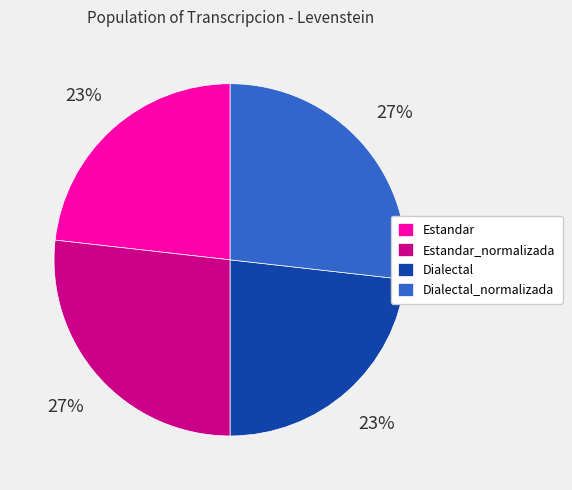

The Estandar_normalizada slice represents 18% of the pie. True or false?

False